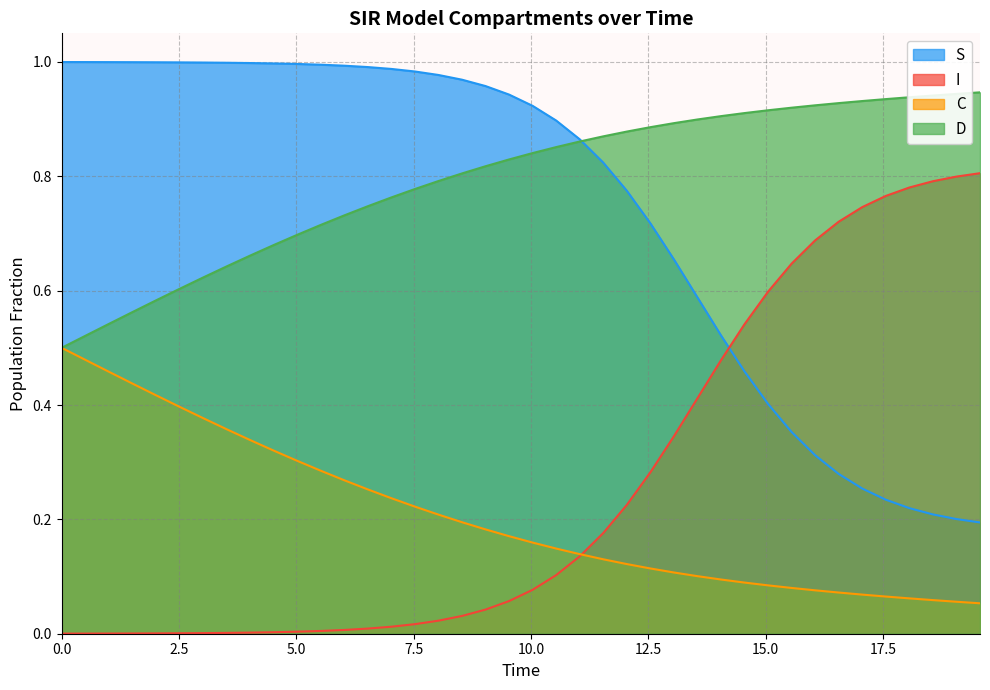

What is the average value of the S series?

0.7